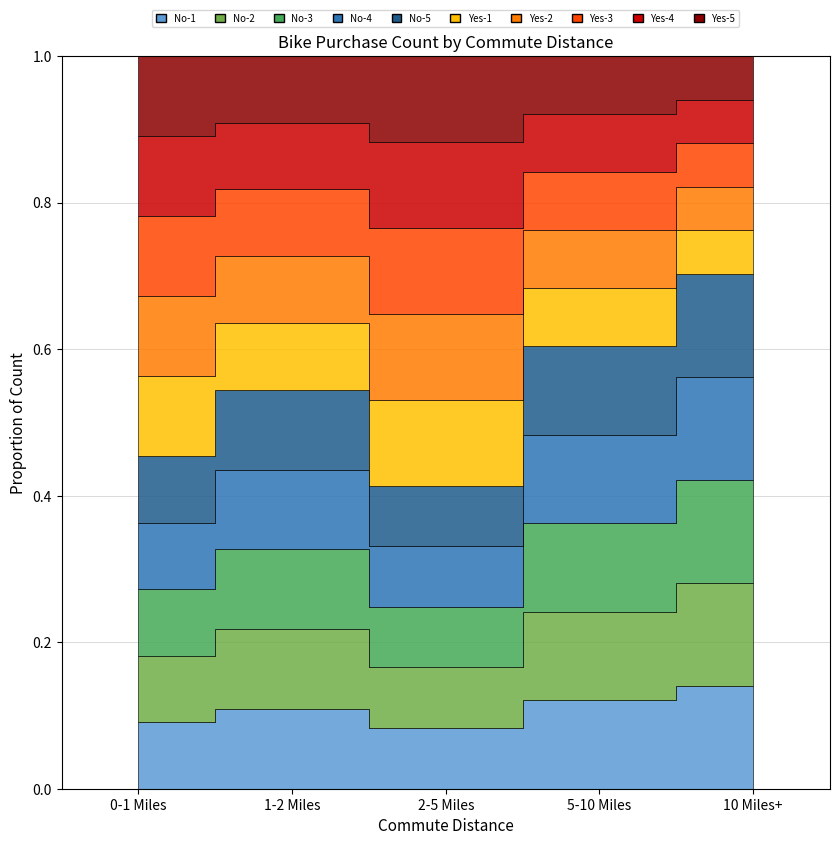

Which label corresponds to the largest value in the chart?

0-1 Miles